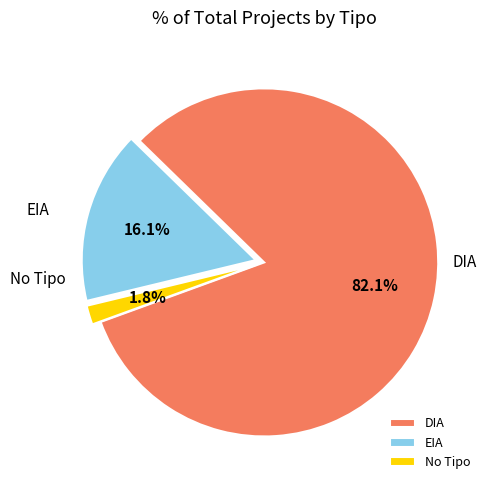

What is the largest slice in the pie chart?

DIA